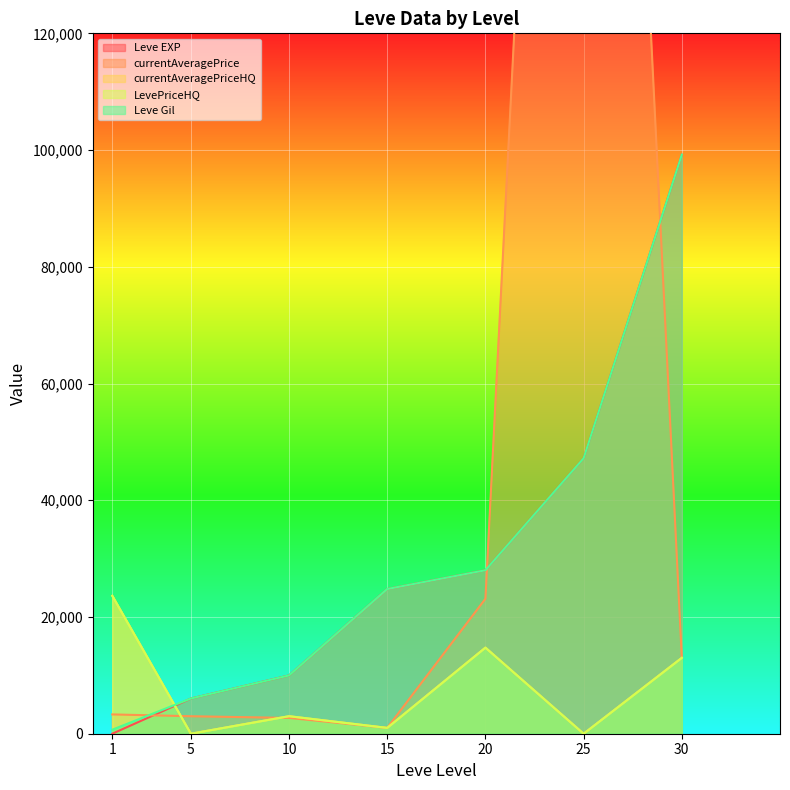

What is the difference between the second highest and second lowest values in the currentAveragePriceHQ series?

14750